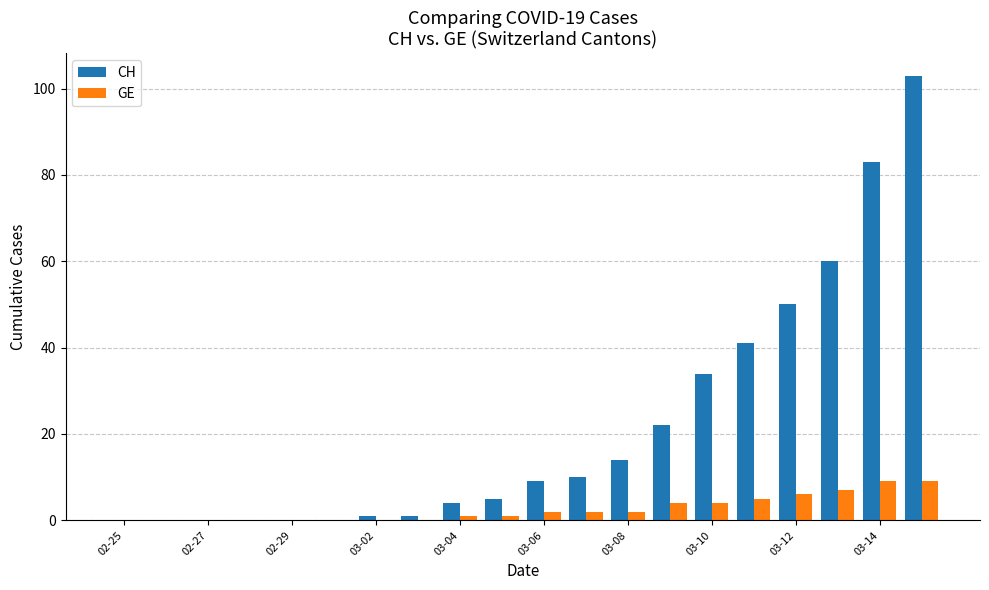

Which series has the largest total across all categories?

CH